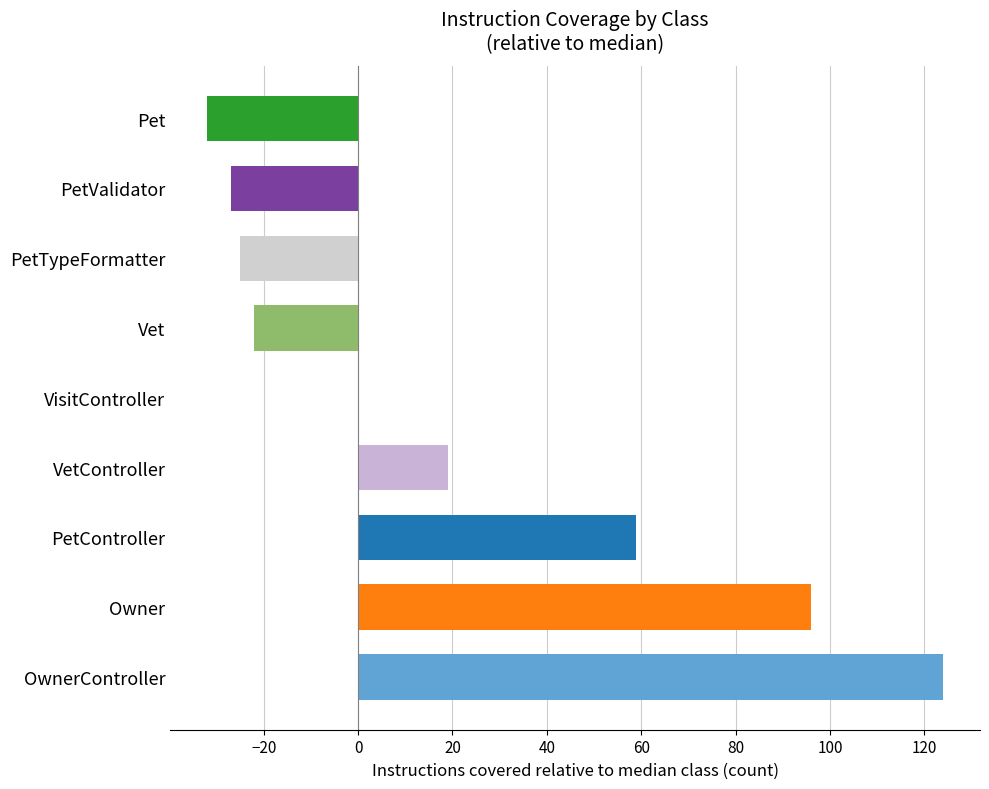

What is the sum of all values?

192